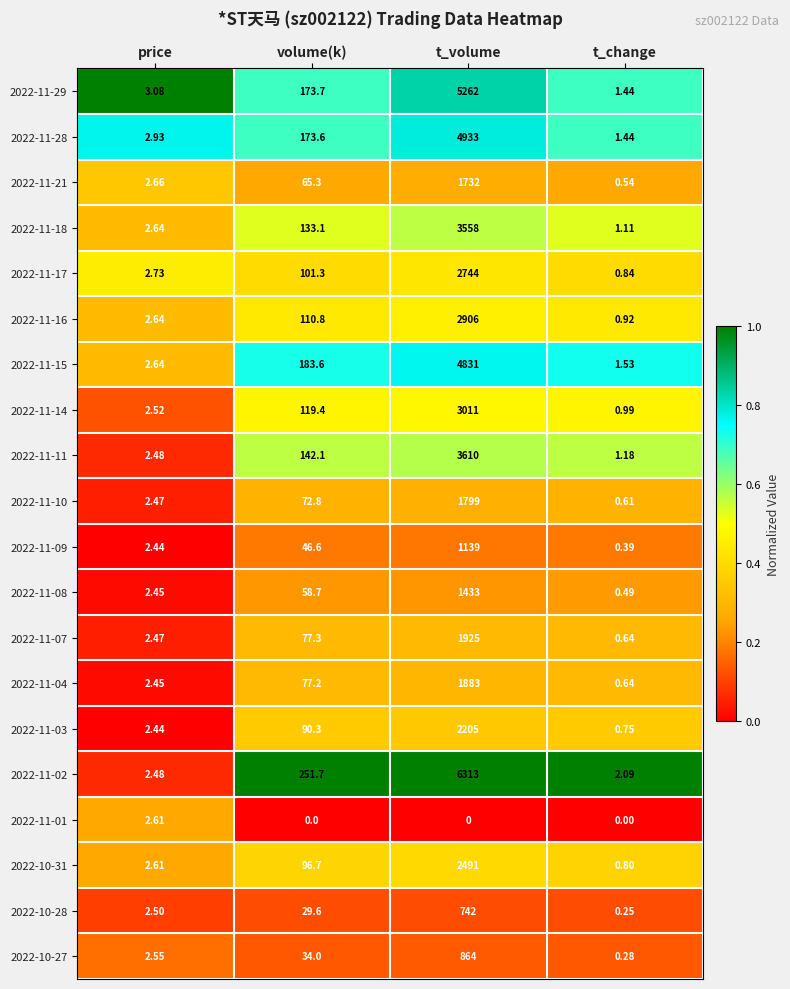

Is the value of 2022-11-21 at price greater than the value of 2022-11-03 at volume(k)?

No